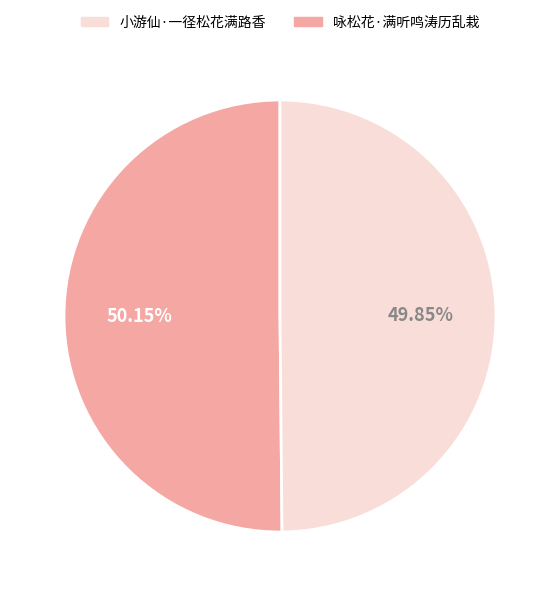

How many segments does this pie chart have?

2